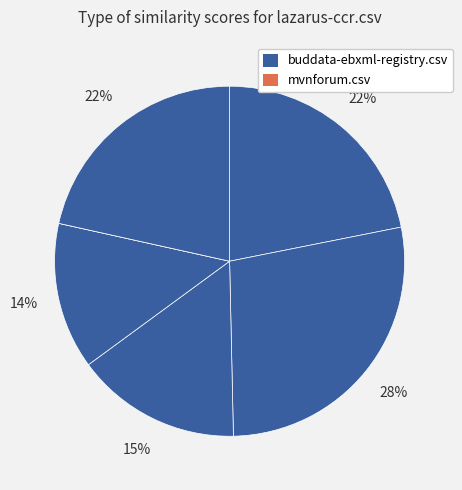

How many slices are in this pie chart?

6